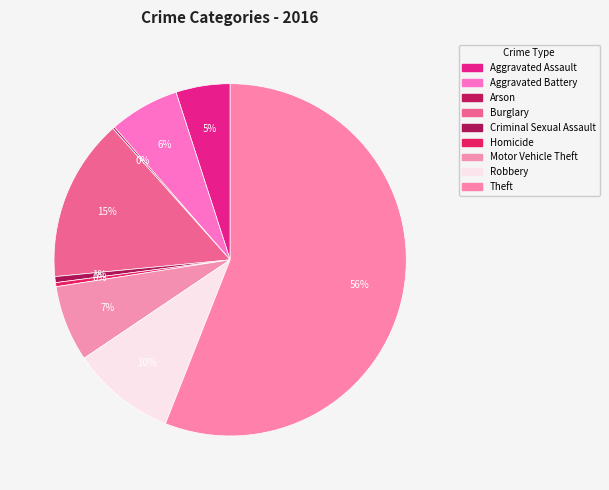

Approximately how many times larger is the value at Robbery compared to Homicide?

26.0